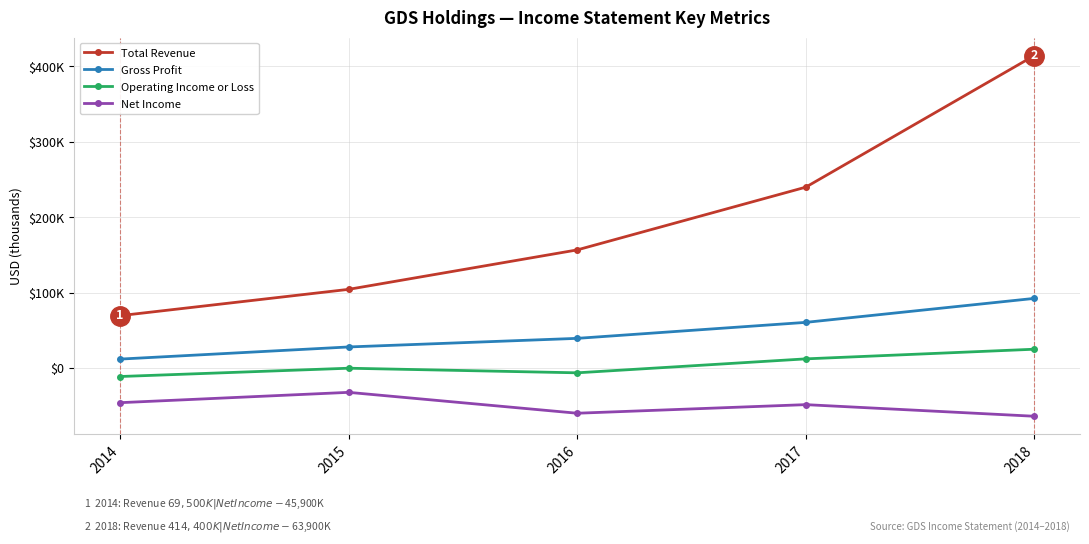

What are all the series names shown in the legend?

Total Revenue, Gross Profit, Operating Income or Loss, Net Income